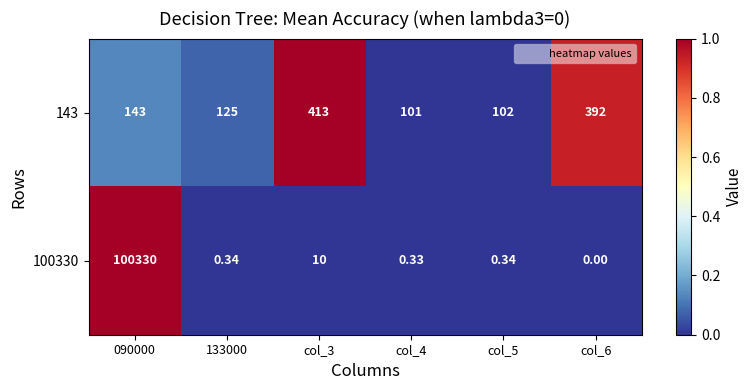

Rank the series by their average value, from highest to lowest.

100330, 143